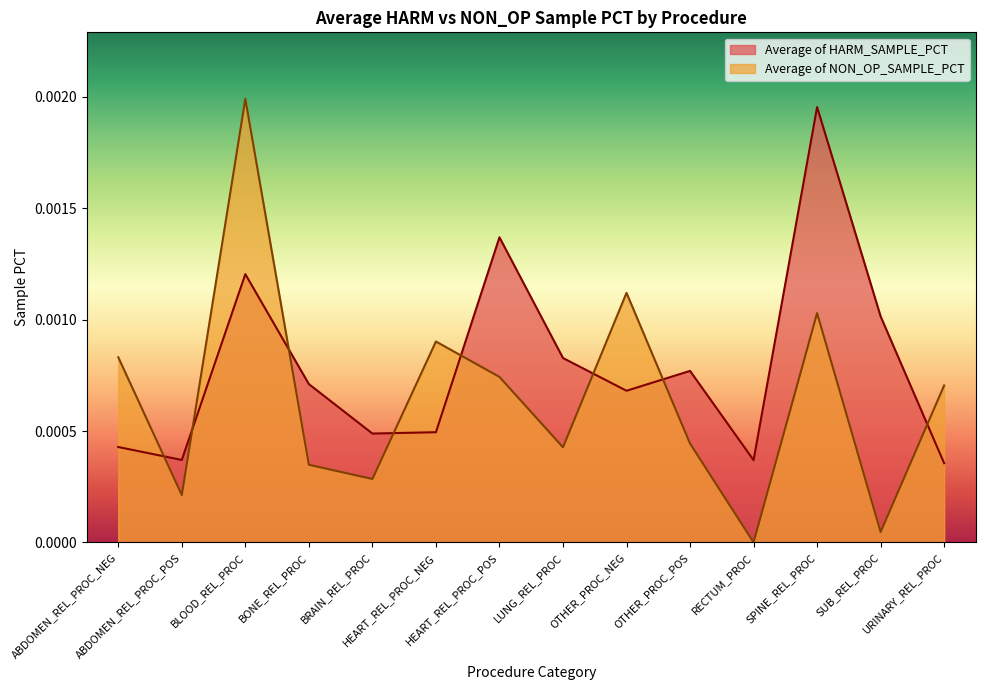

Rank the series by their maximum value, from lowest to highest.

Average of HARM_SAMPLE_PCT, Average of NON_OP_SAMPLE_PCT